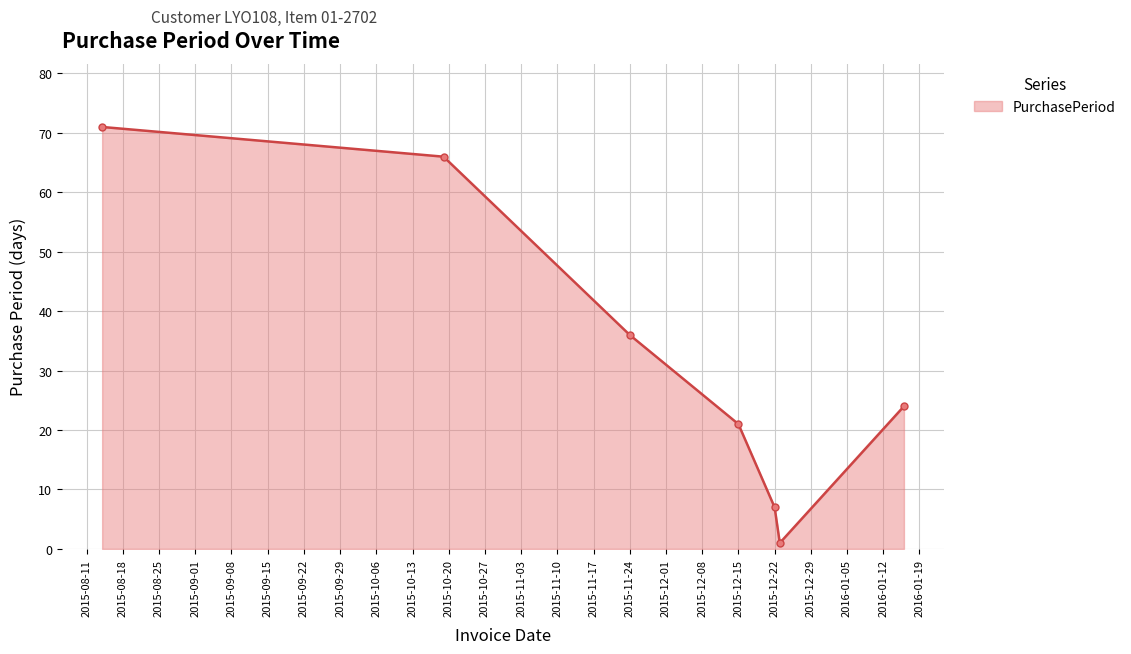

How many interior local valleys (lower than both neighbors) does the data have?

1